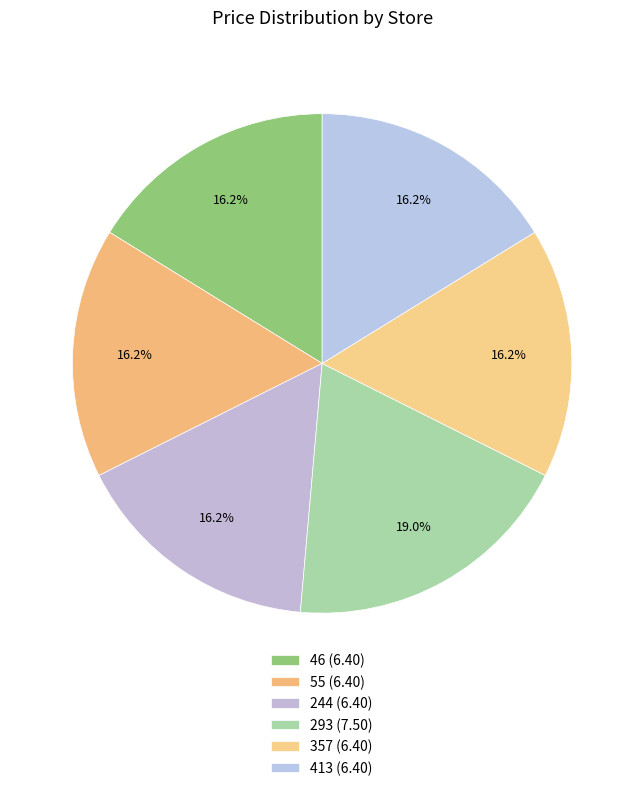

To the nearest percent, what percentage of the pie is 413?

16%